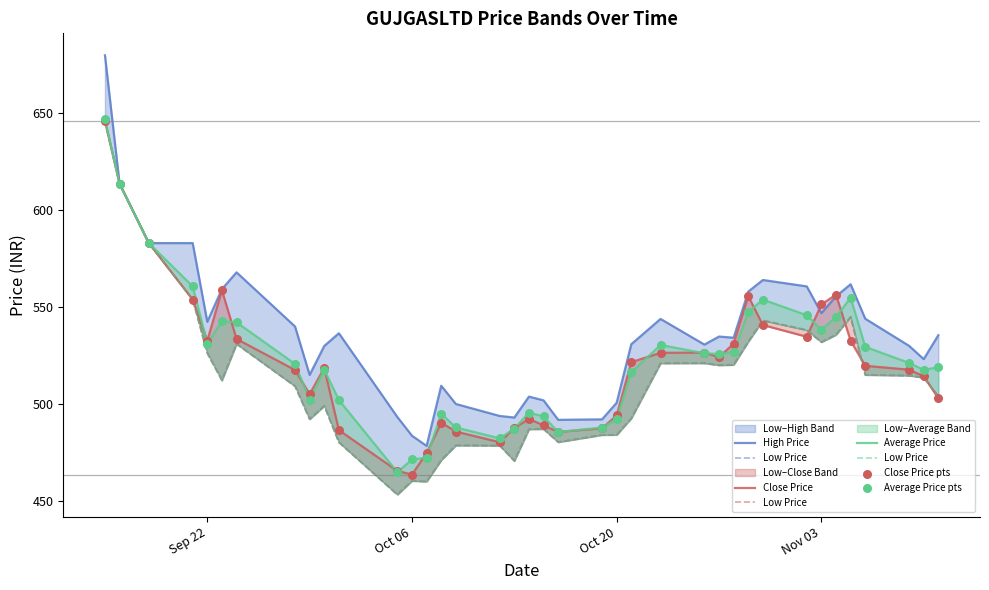

At how many categories does at least one series exceed 599?

2